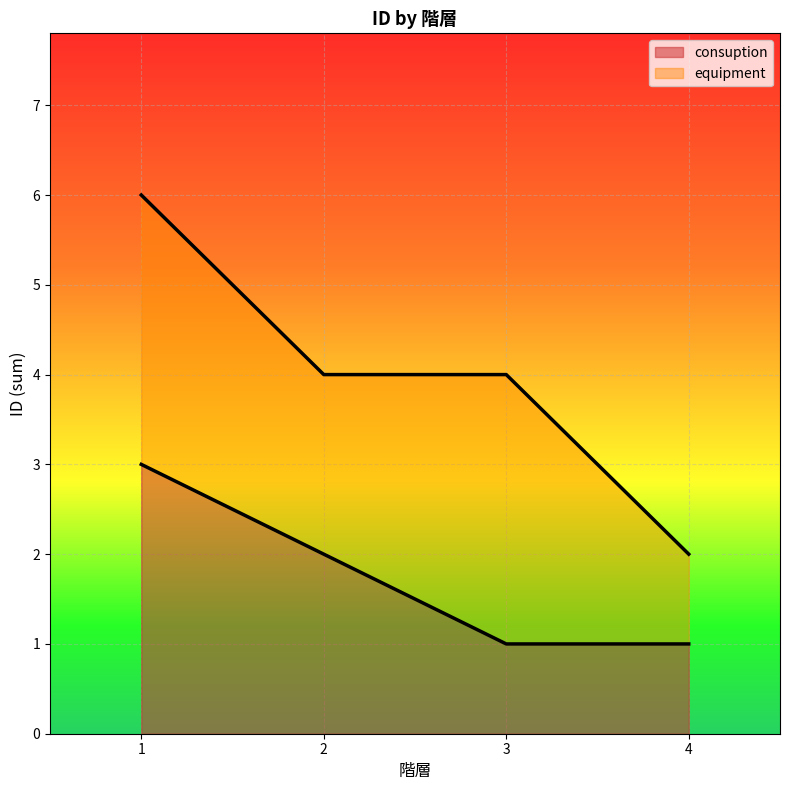

Reading left to right, what are all the values shown in this chart?

1=3	2=2	3=1	4=1